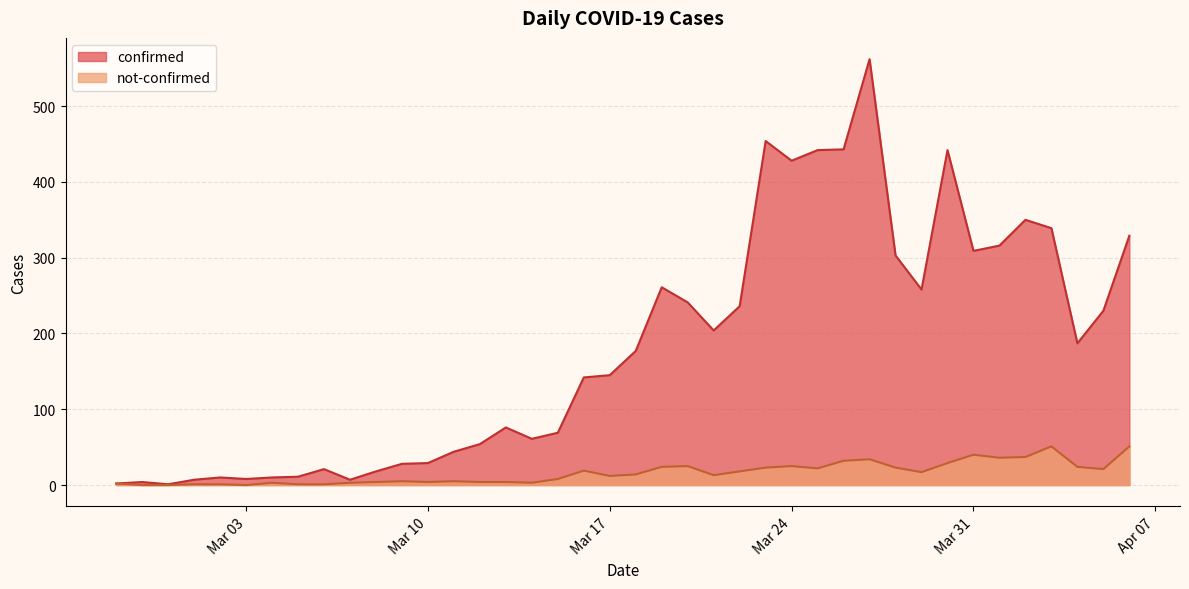

What is the maximum value for not-confirmed?

51